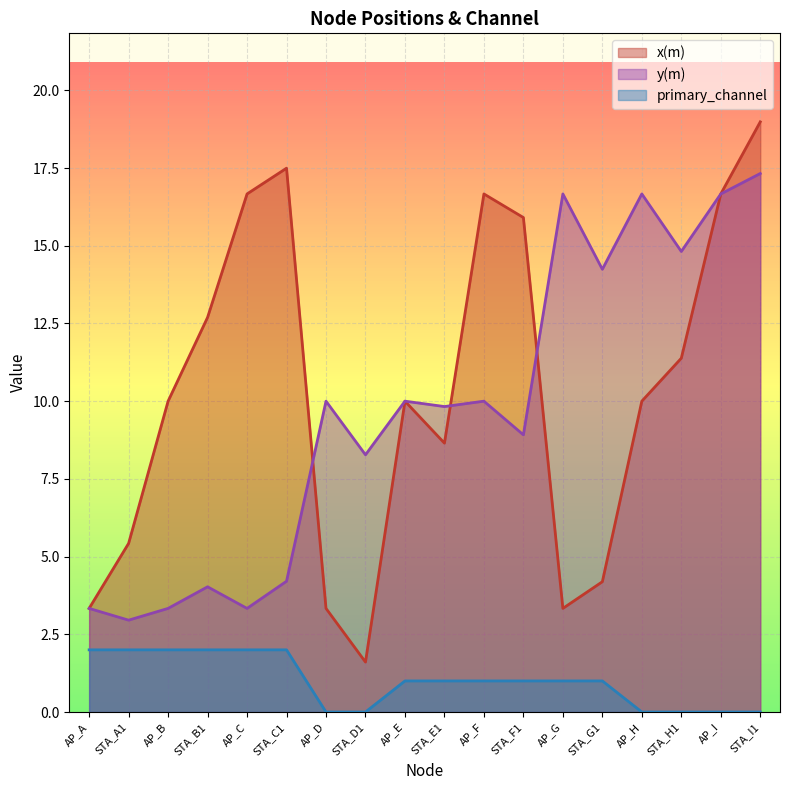

In y(m), how many points are higher than both neighbors (excluding endpoints)?

6